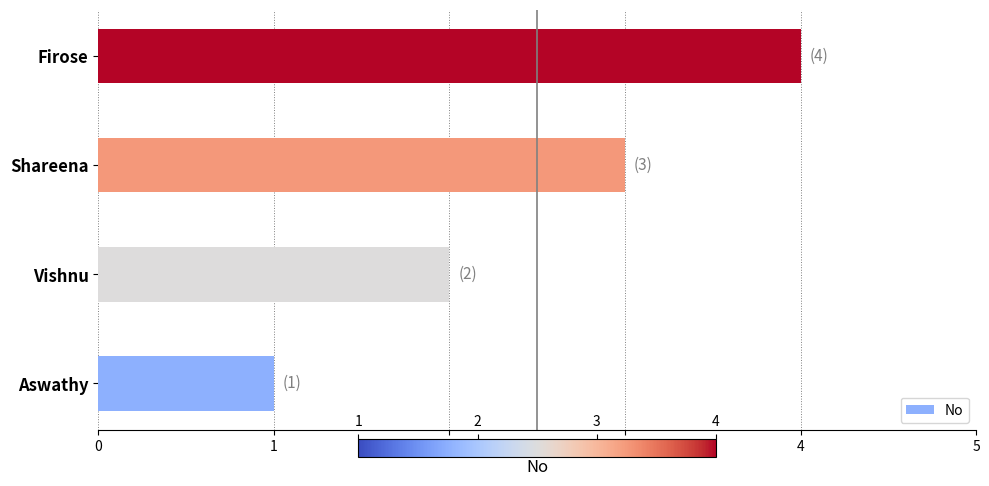

What is the difference between the maximum and second lowest values?

2